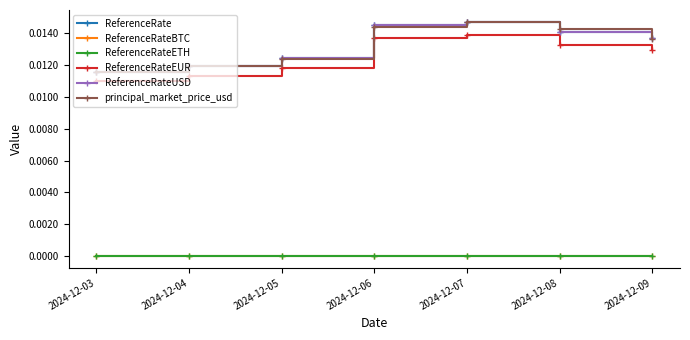

Which series changed the most between 2024-12-06 and 2024-12-09?

ReferenceRate